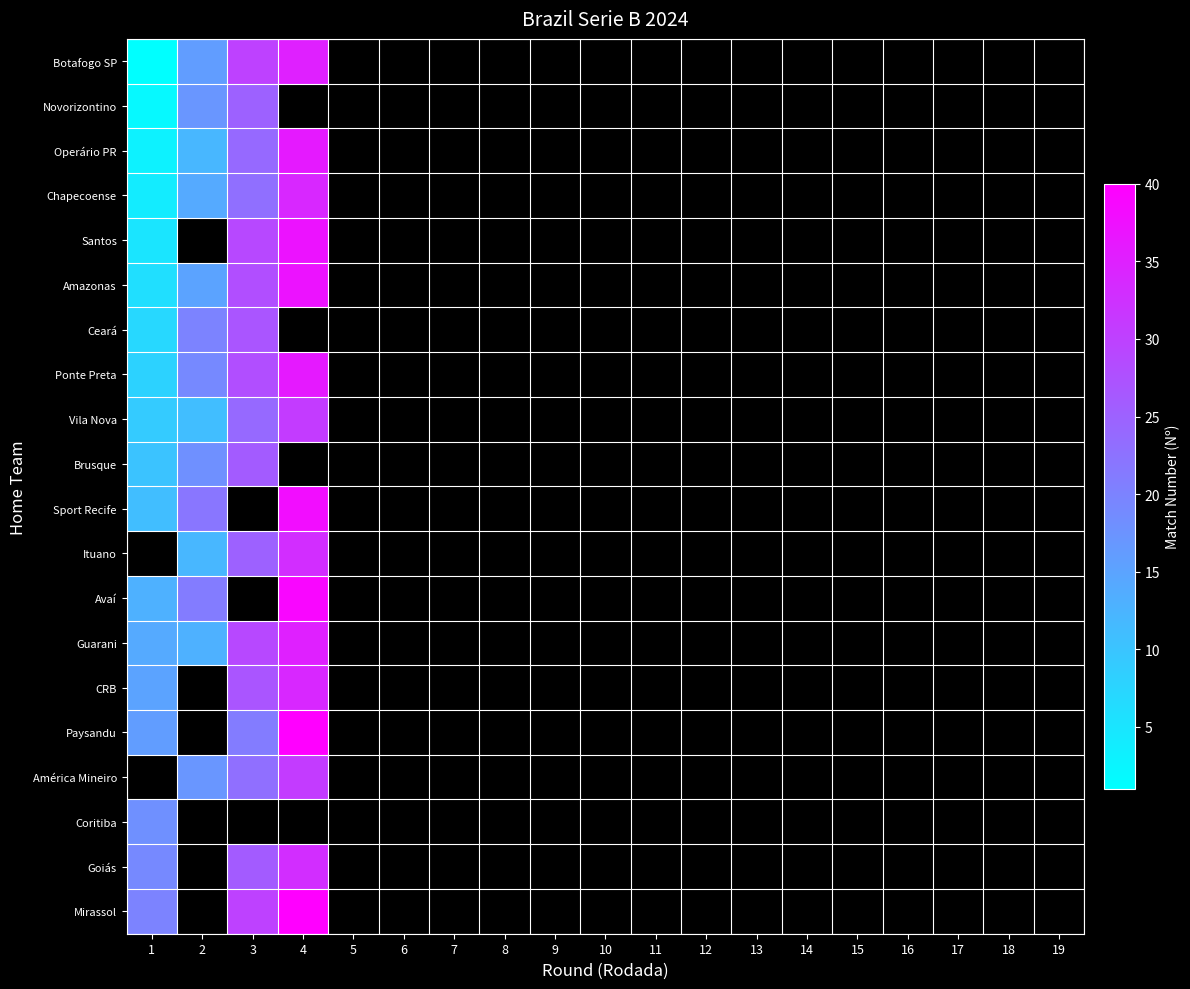

What is the maximum value shown in the chart?

40.0